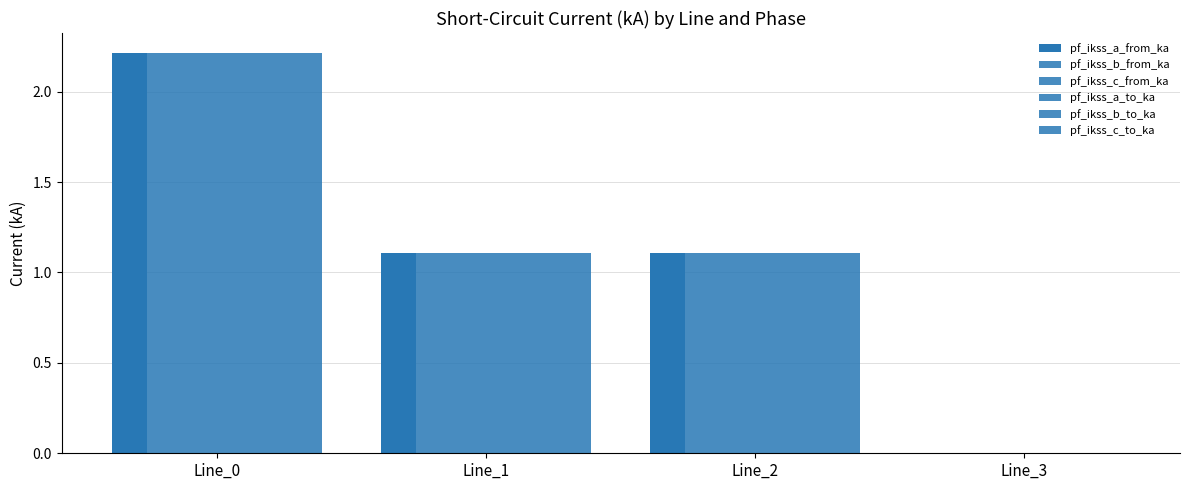

Are the bars grouped side by side (vs. stacked)?

Yes